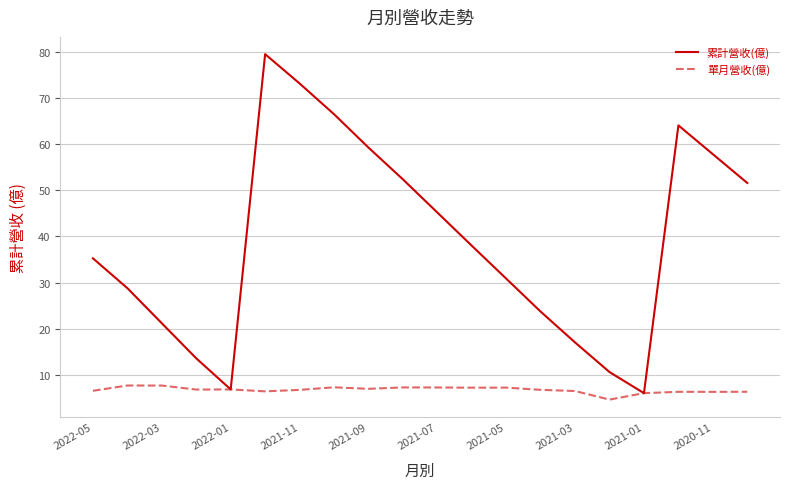

What is the maximum value for 累計營收(億)?

79.6